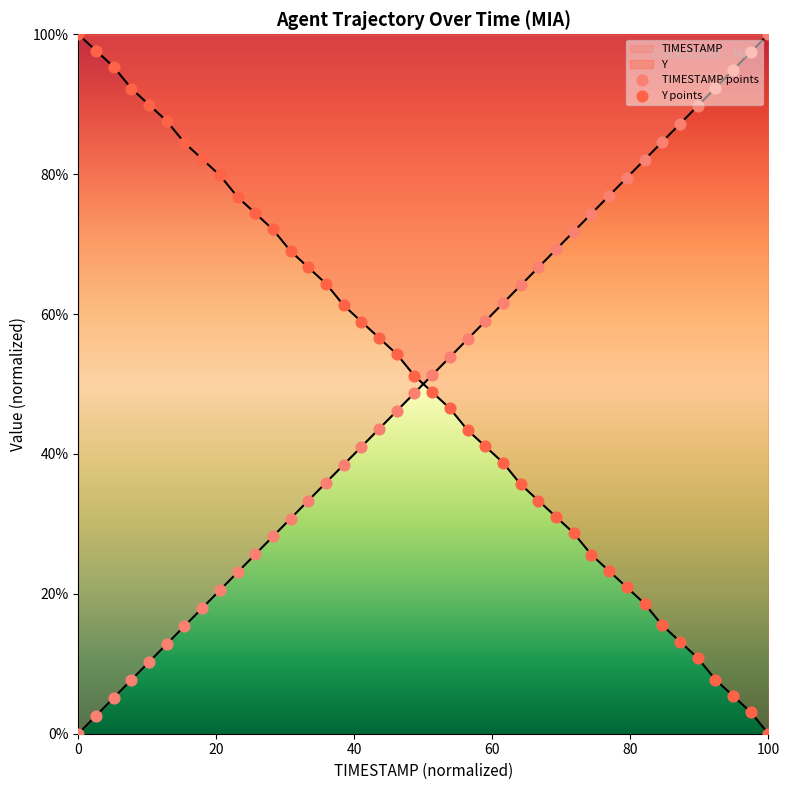

At how many categories does at least one series exceed 87?

12